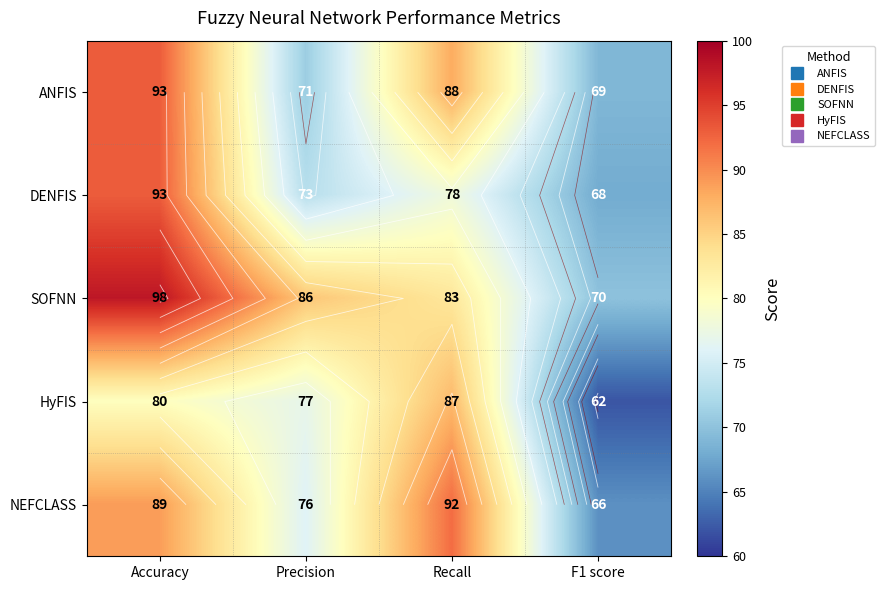

The SOFNN series shows 123 at Precision. True or false?

False